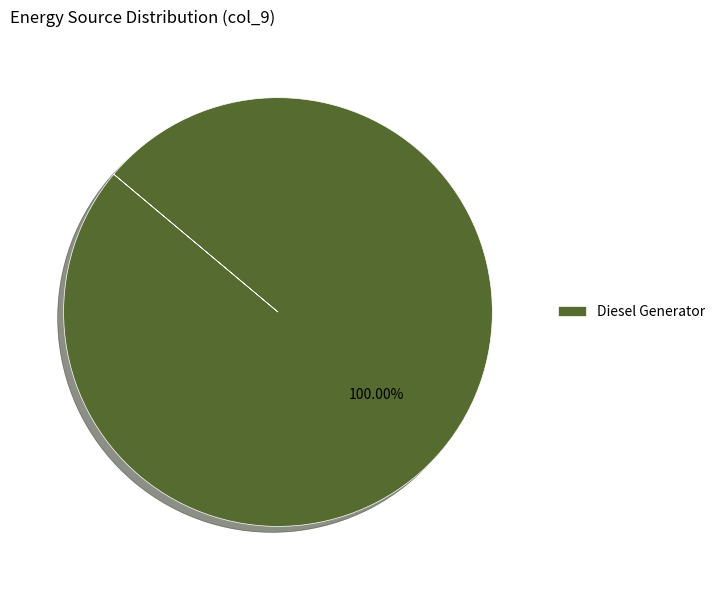

Rank the categories by value from lowest to highest.

Diesel Generator